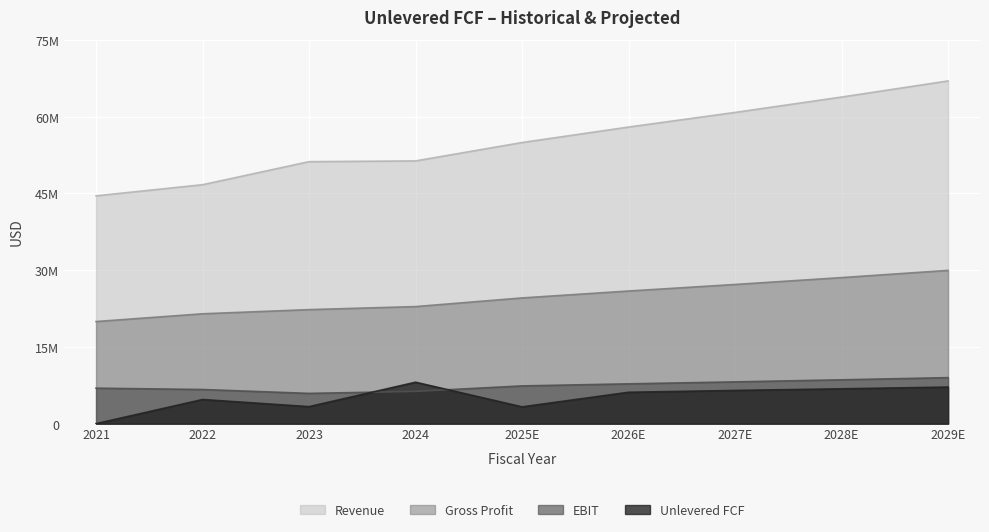

How many data points does each series have?

9